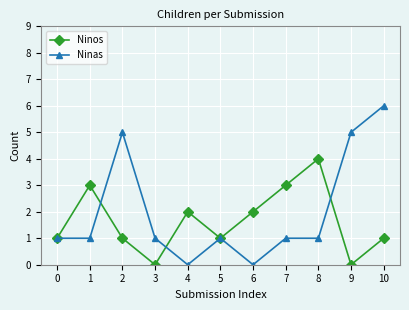

Which series has the largest range (max minus min)?

Ninas